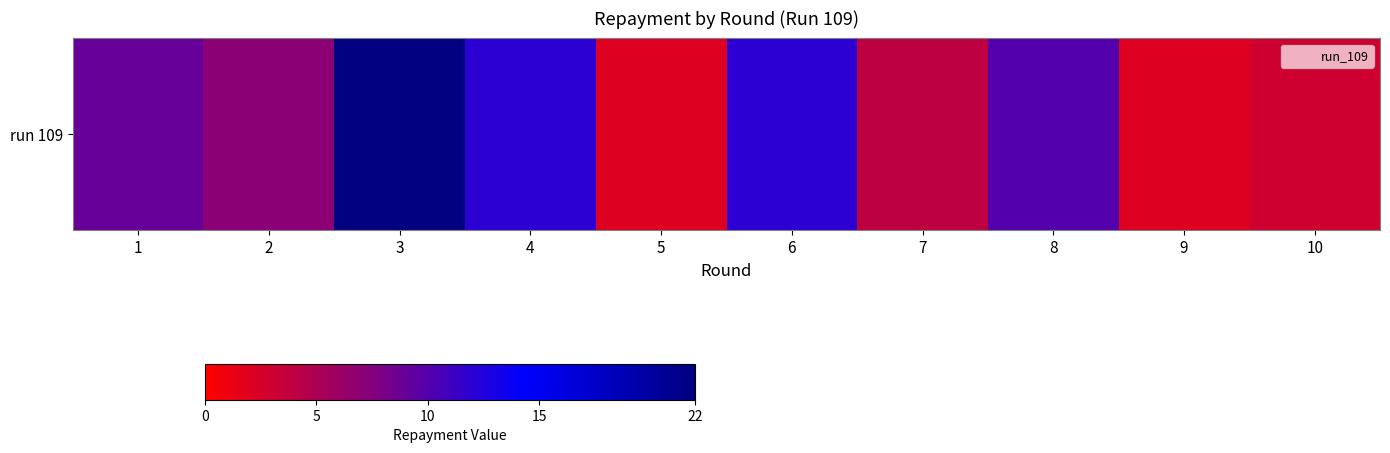

True or false: the data shows 12 at 6.

True